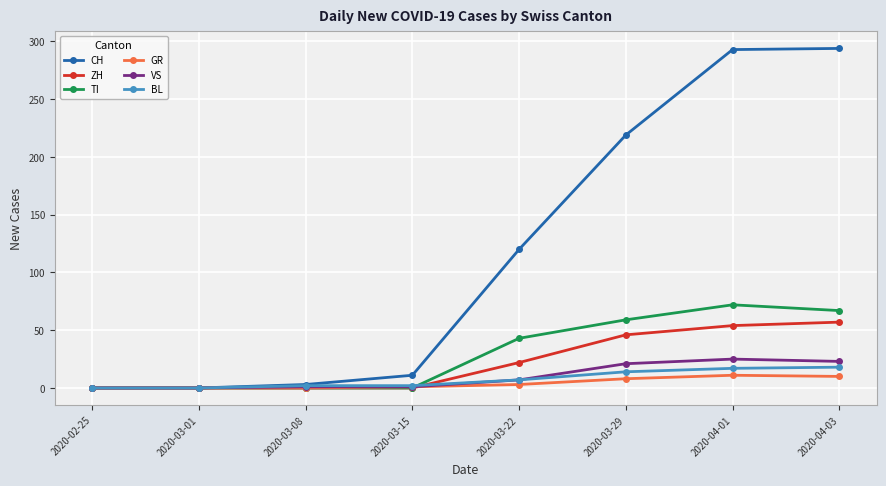

What is the sum of the GR values at 2020-02-25 and 2020-03-29?

8